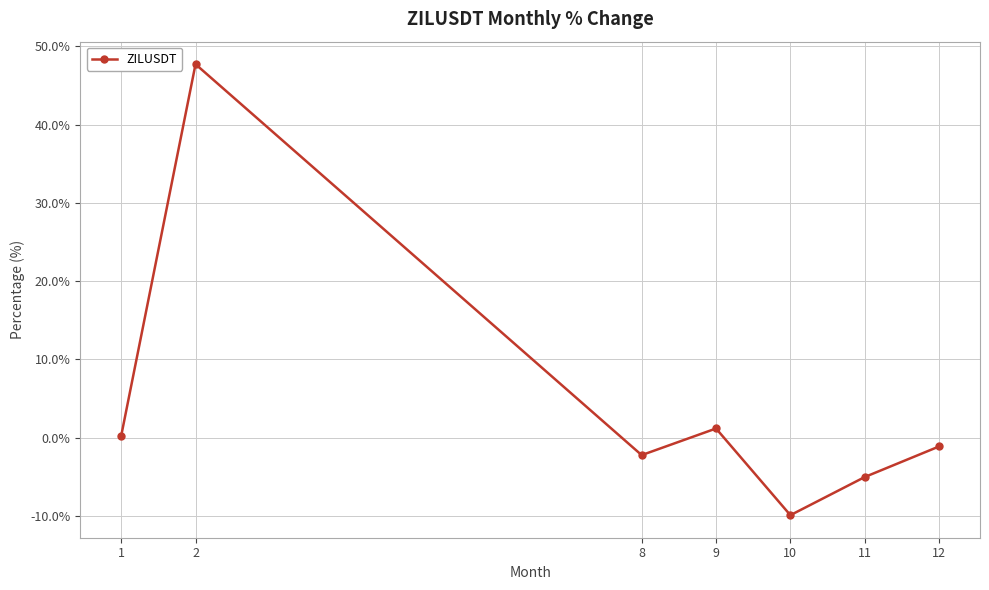

Where is the first local maximum?

2